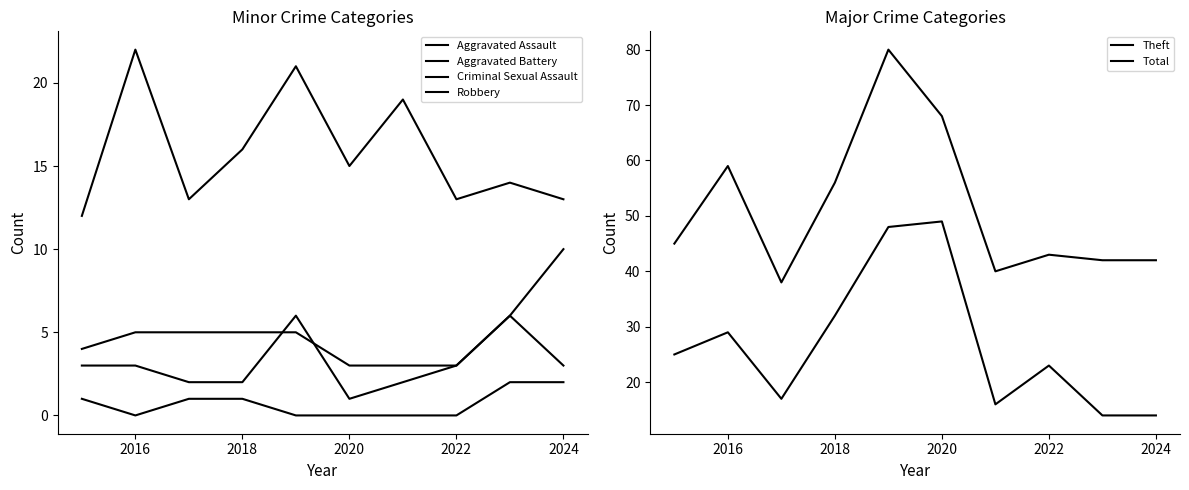

At 2024, list the series in order from largest to smallest.

Total, Theft, Robbery, Aggravated Battery, Aggravated Assault, Criminal Sexual Assault